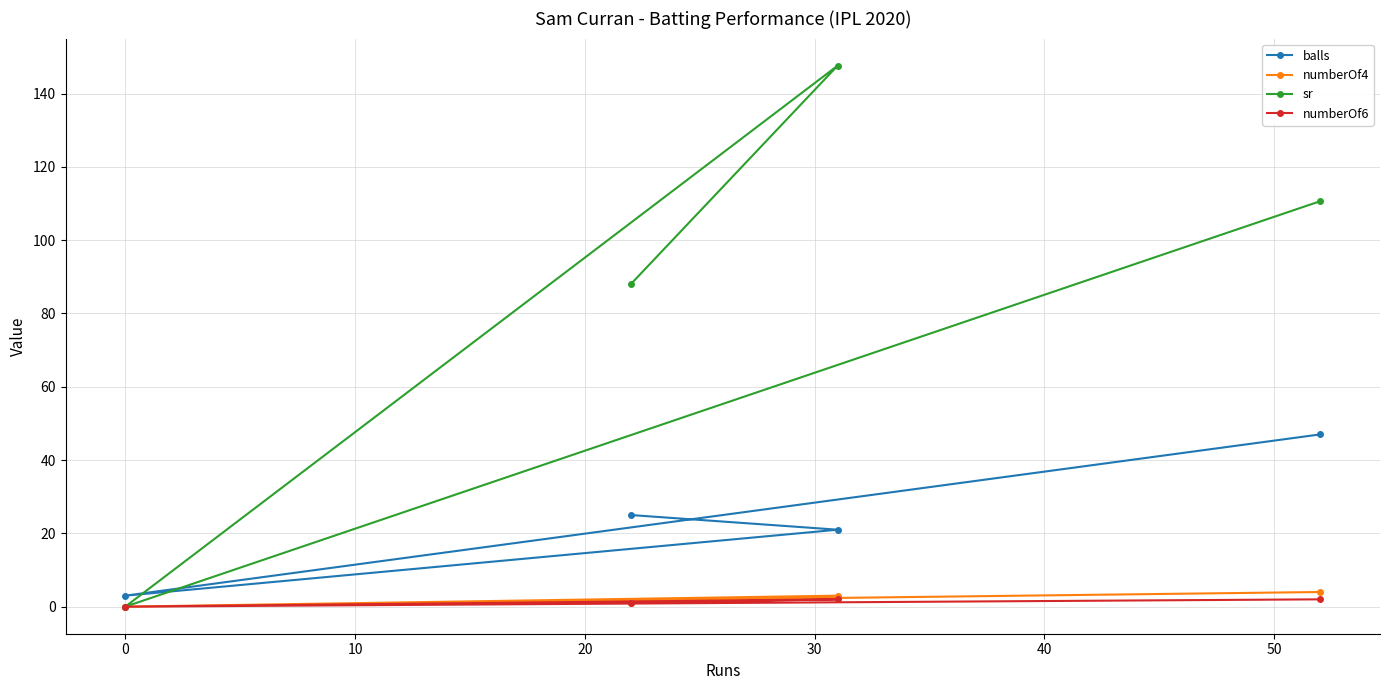

List the series in order of their peak value, lowest first.

numberOf6, numberOf4, balls, sr